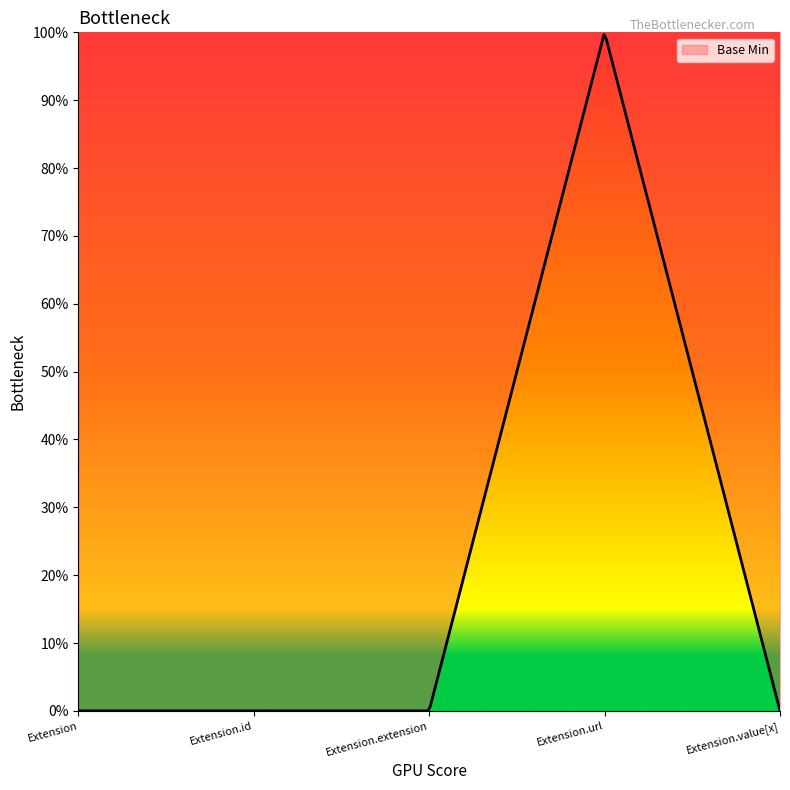

Count the values in the range 0 to 1.

5